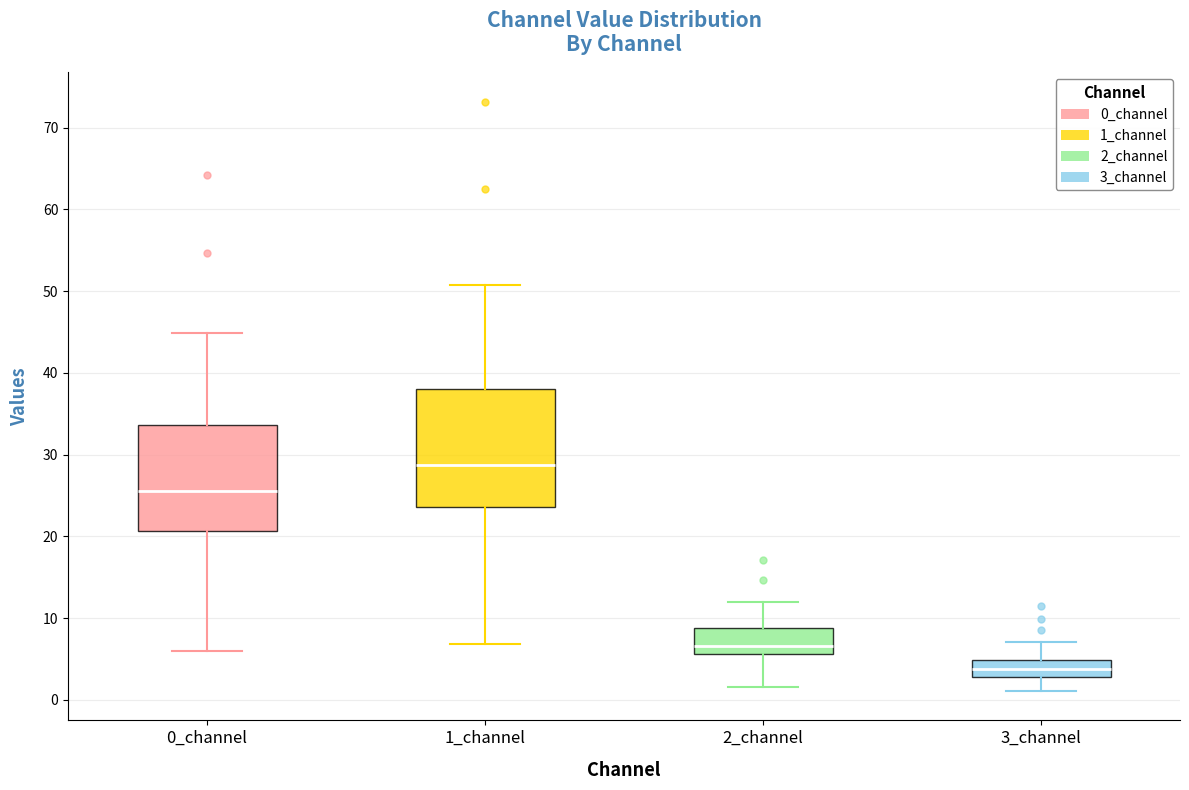

Reading left to right, read every box against the y-axis: the position of its median line, the range the box covers, and the ends of its whiskers. The values are not printed on the chart, so give them approximately, as read against the axis.

0_channel: median 26, box 21 to 34, whiskers 6 to 45
1_channel: median 29, box 24 to 38, whiskers 7 to 51
2_channel: median 7, box 6 to 9, whiskers 2 to 12
3_channel: median 4, box 3 to 5, whiskers 1 to 7